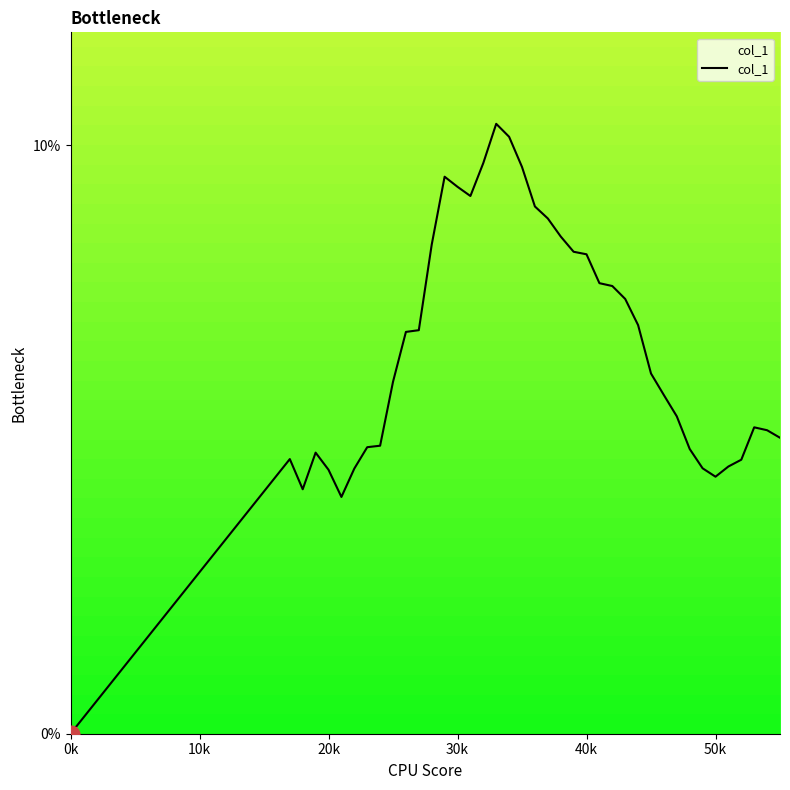

Which label corresponds to the smallest value in the chart?

0k